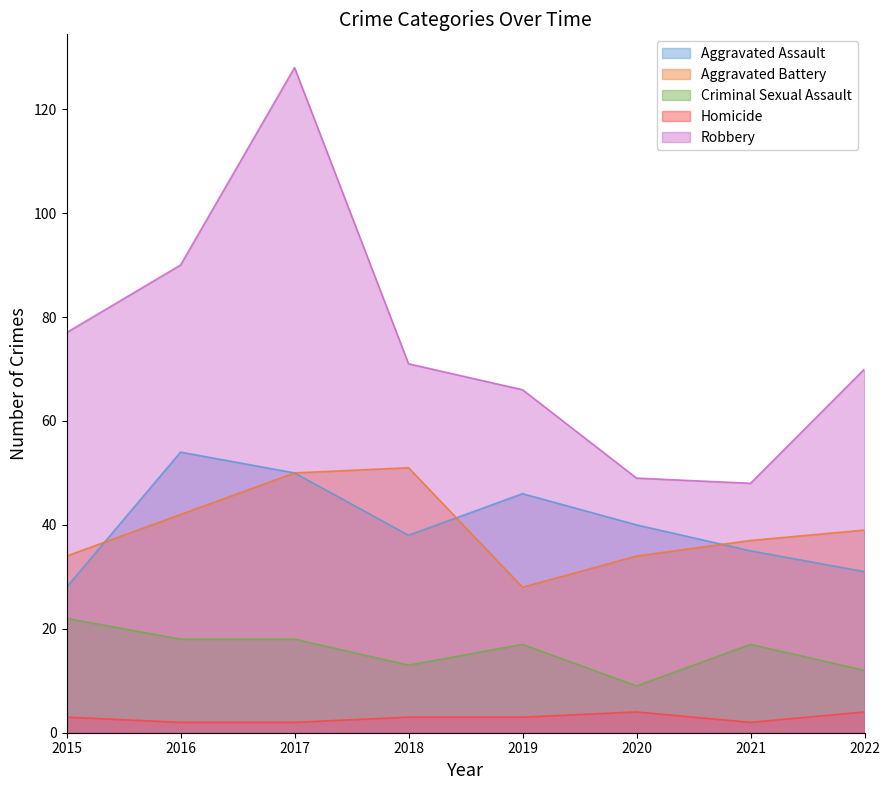

Reading right to left, transcribe all the data shown in this chart.

Aggravated Assault: 31	35	40	46	38	50	54	28
Aggravated Battery: 39	37	34	28	51	50	42	34
Criminal Sexual Assault: 12	17	9	17	13	18	18	22
Homicide: 4	2	4	3	3	2	2	3
Robbery: 70	48	49	66	71	128	90	77